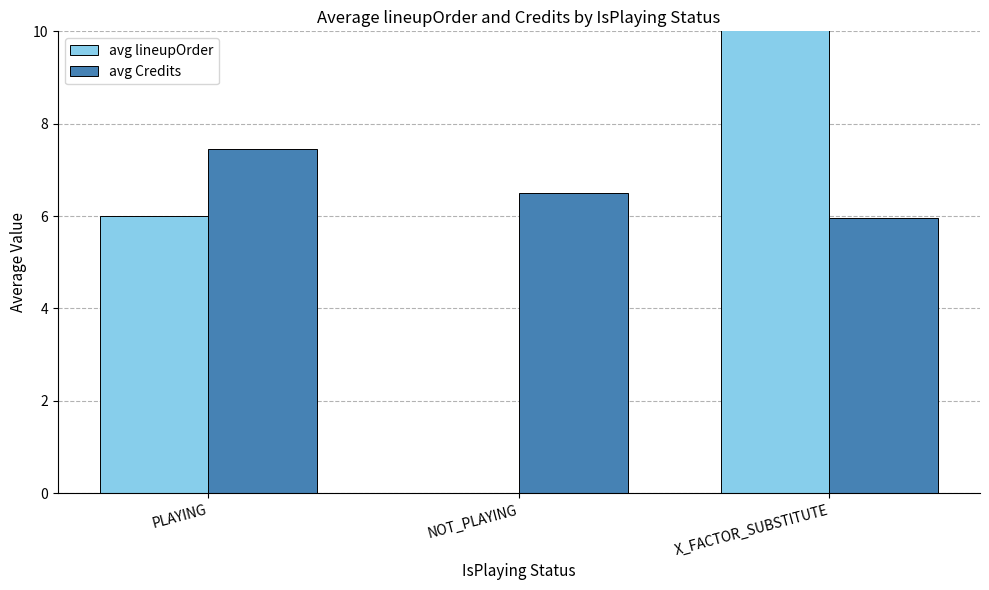

What is the difference between the avg Credits values at X_FACTOR_SUBSTITUTE and PLAYING?

1.5